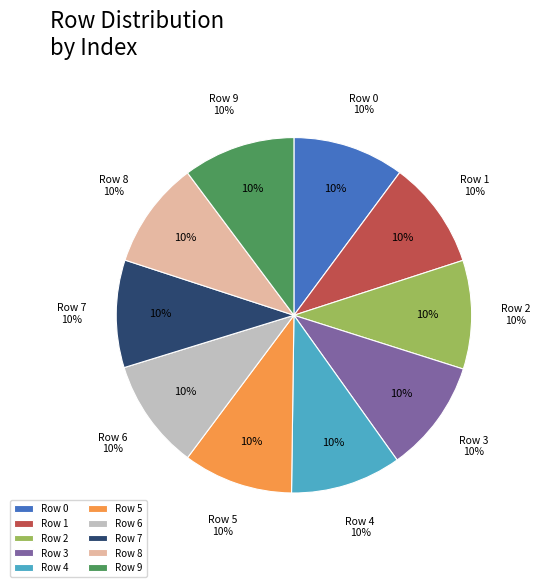

Do 2 and 7 together represent more than half of the pie?

No